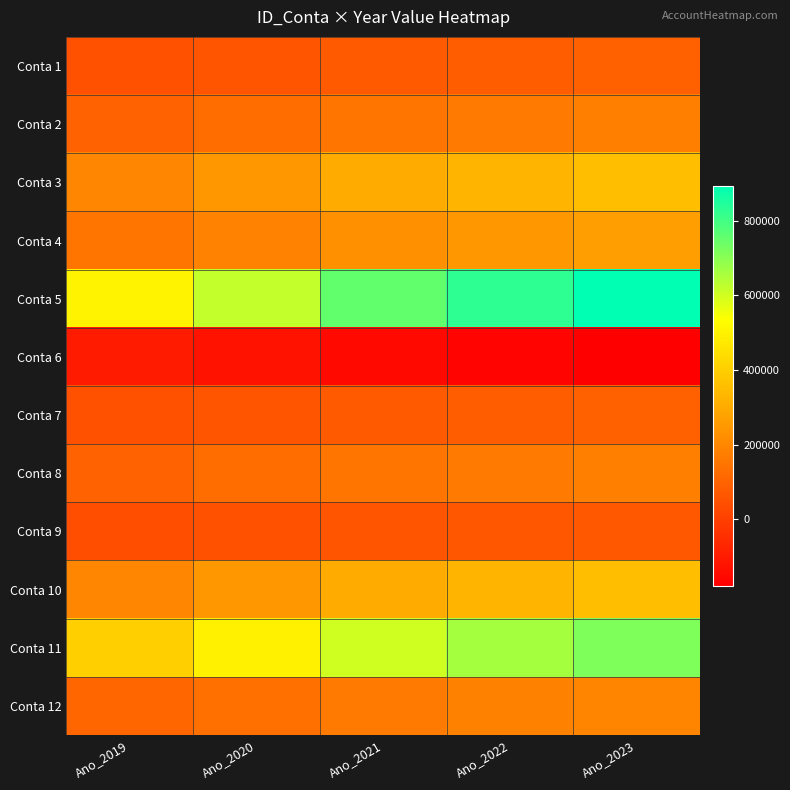

Which series has the largest total across all categories?

Conta 5